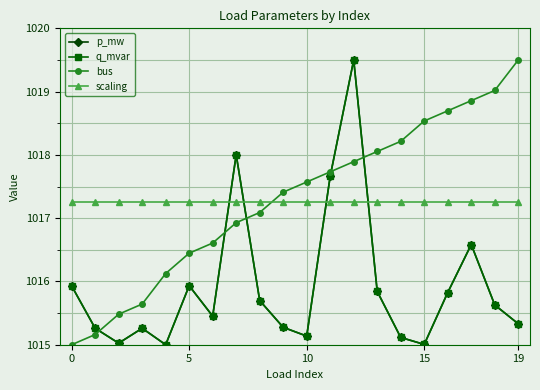

Does the chart have visible grid lines?

Yes